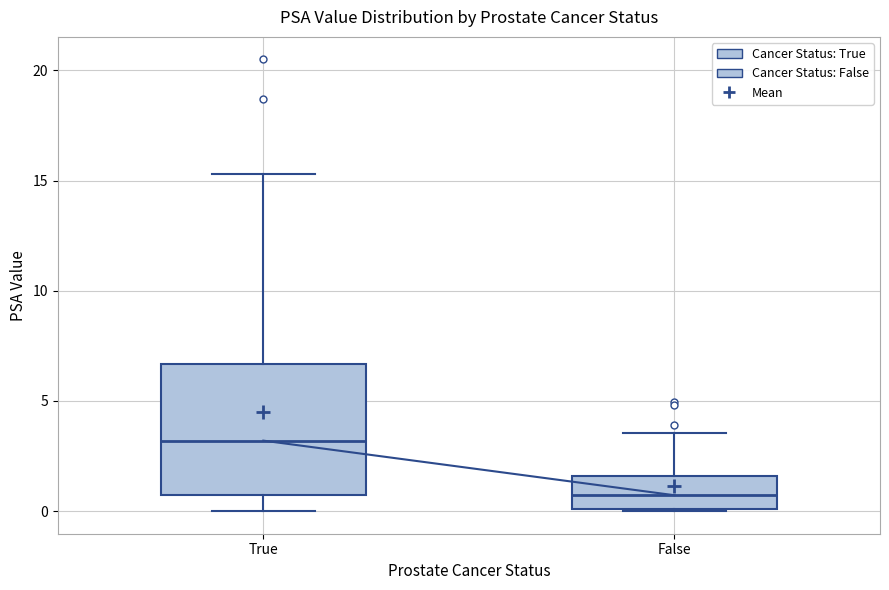

Which box has the lowest median line?

False